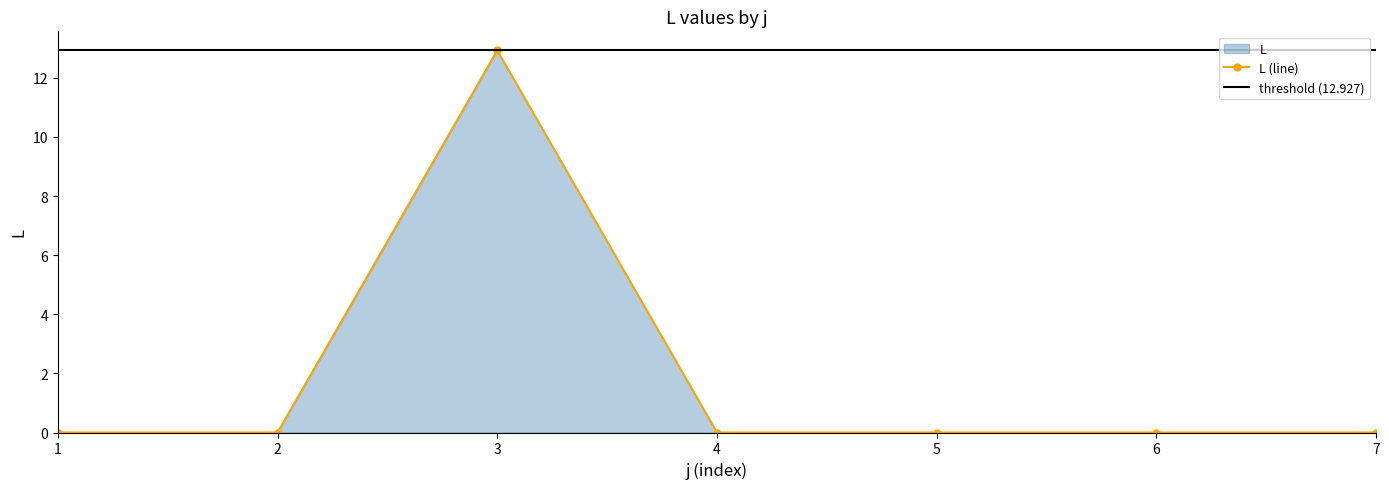

What is the value of the L (line) point at the 3rd from the left?

12.9